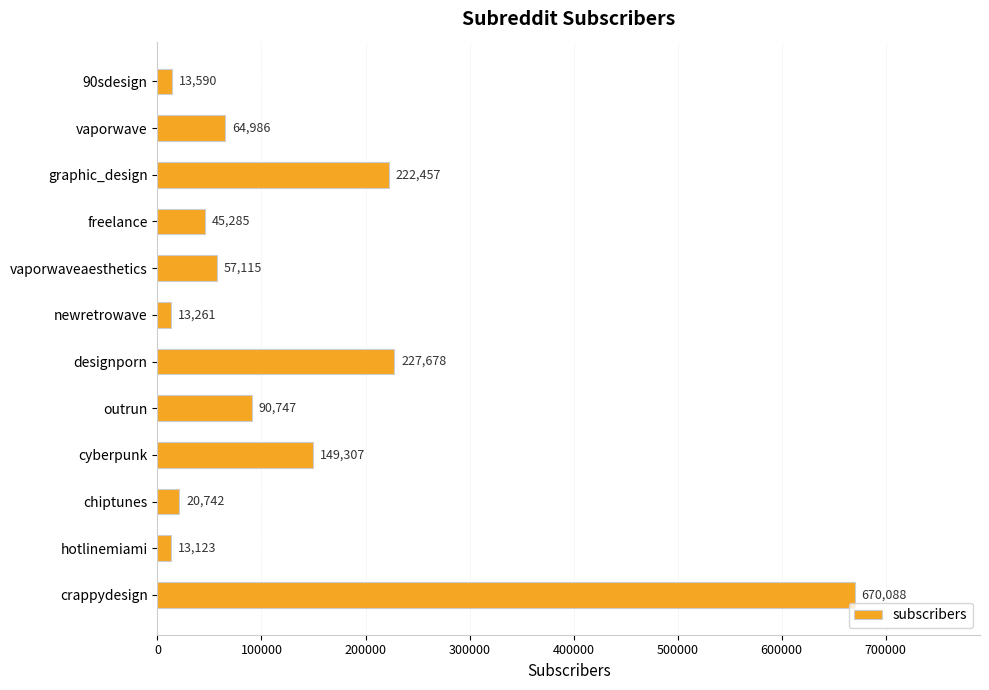

What is the greatest value displayed?

670088